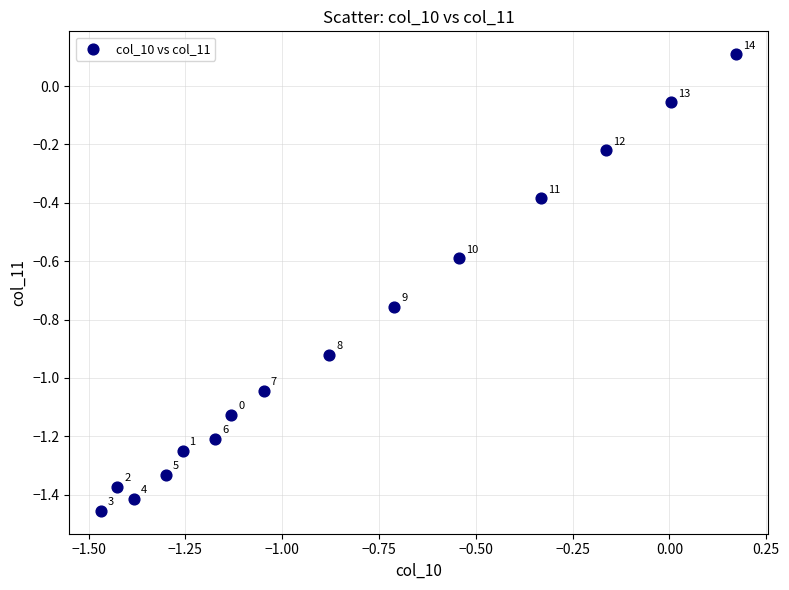

What is the range of Y values (max minus min)?

1.6